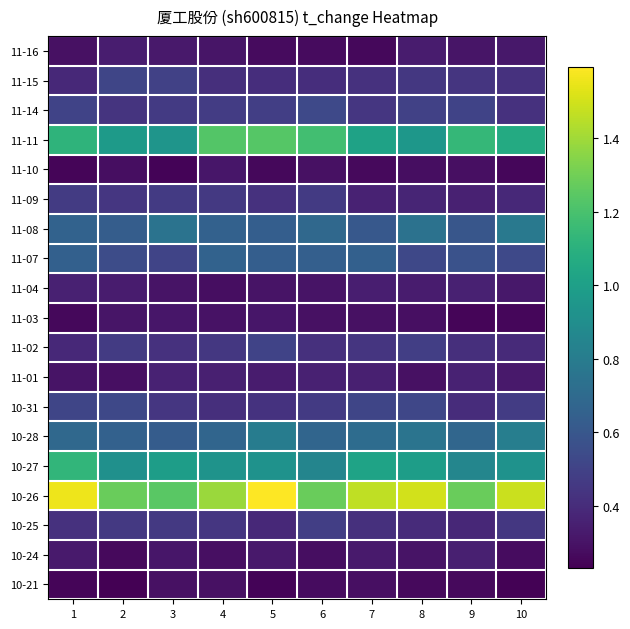

What is the minimum value shown in the chart?

0.2